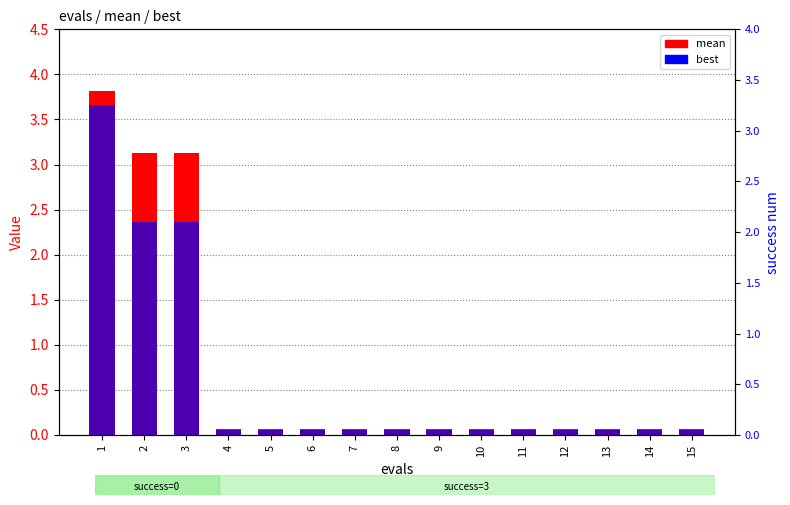

What are all the series names shown in the legend?

mean, best